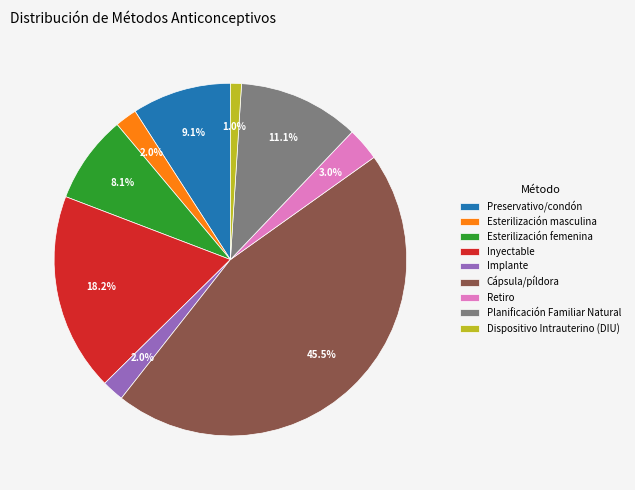

Is there a majority slice in this chart?

No